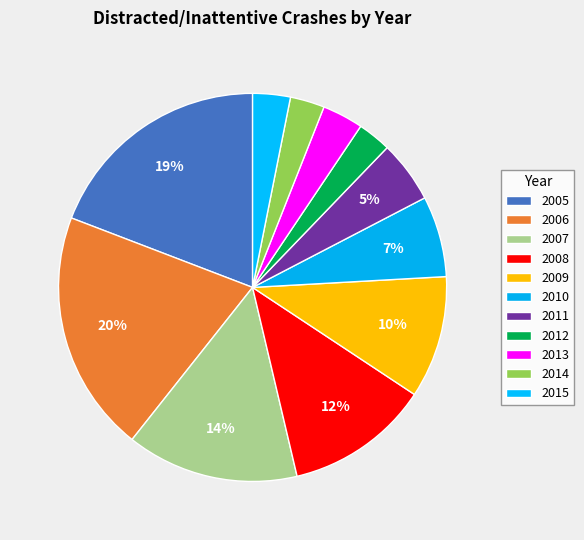

Which category has the biggest portion of the pie?

2006